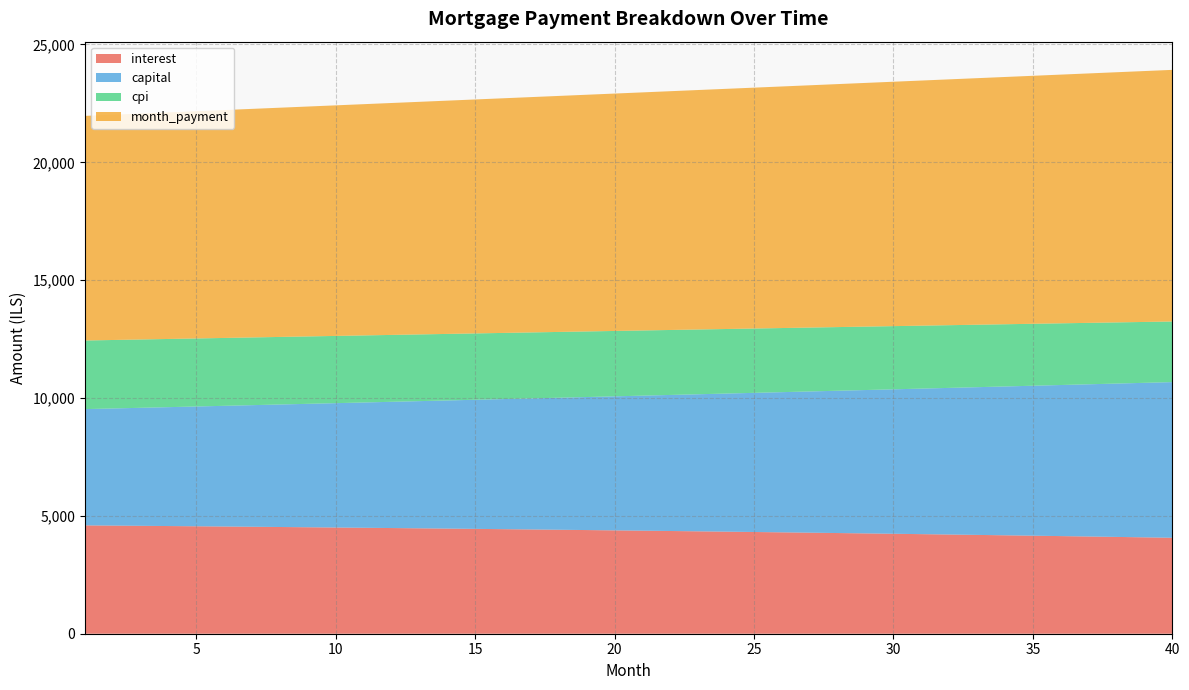

Reading left to right, transcribe all the data shown in this chart.

interest: 4596.7	4587.4	4578.0	4568.3	4558.4	4548.4	4538.1	4527.6	4516.9	4506.0	4494.9	4483.6	4472.1	4460.3	4448.3	4436.1	4423.7	4411.0	4398.1	4385.0	4371.7	4358.1	4344.3	4330.2	4315.9	4301.3	4286.5	4271.5	4256.2	4240.7	4224.9	4208.8	4192.5	4175.9	4159.0	4141.9	4124.5	4106.9	4089.0	4070.7
capital: 4932.7	4969.8	5007.1	5044.8	5082.7	5120.8	5159.3	5198.1	5237.1	5276.5	5316.1	5356.1	5396.3	5436.9	5477.7	5518.9	5560.3	5602.1	5644.2	5686.6	5729.3	5772.4	5815.7	5859.4	5903.5	5947.8	5992.5	6037.5	6082.9	6128.6	6174.6	6221.0	6267.8	6314.9	6362.3	6410.1	6458.3	6506.8	6555.7	6605.0
cpi: 2910.8	2904.8	2898.6	2892.4	2886.0	2879.5	2872.8	2866.1	2859.1	2852.1	2844.9	2837.6	2830.1	2822.5	2814.8	2806.9	2798.8	2790.7	2782.3	2773.9	2765.3	2756.5	2747.6	2738.5	2729.3	2719.9	2710.3	2700.6	2690.8	2680.7	2670.5	2660.2	2649.7	2639.0	2628.1	2617.1	2605.9	2594.5	2582.9	2571.2
month_payment: 9529.4	9557.2	9585.1	9613.1	9641.1	9669.2	9697.4	9725.7	9754.1	9782.5	9811.1	9839.7	9868.4	9897.2	9926.0	9955.0	9984.0	10013.1	10042.3	10071.6	10101.0	10130.5	10160.0	10189.6	10219.4	10249.2	10279.1	10309.0	10339.1	10369.3	10399.5	10429.8	10460.3	10490.8	10521.4	10552.1	10582.8	10613.7	10644.7	10675.7